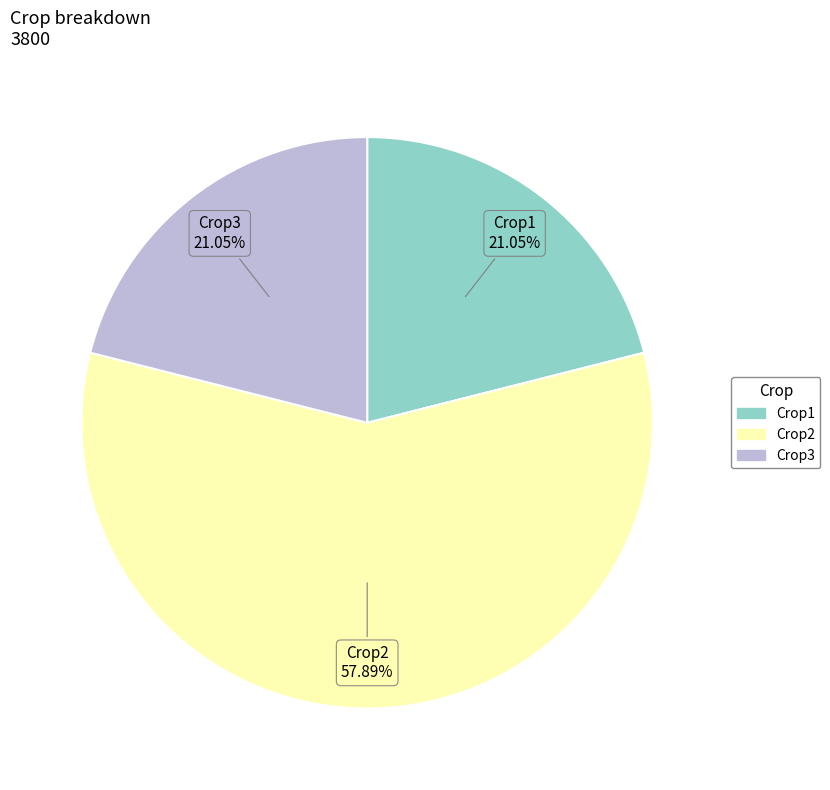

Does any single category account for the majority?

Yes